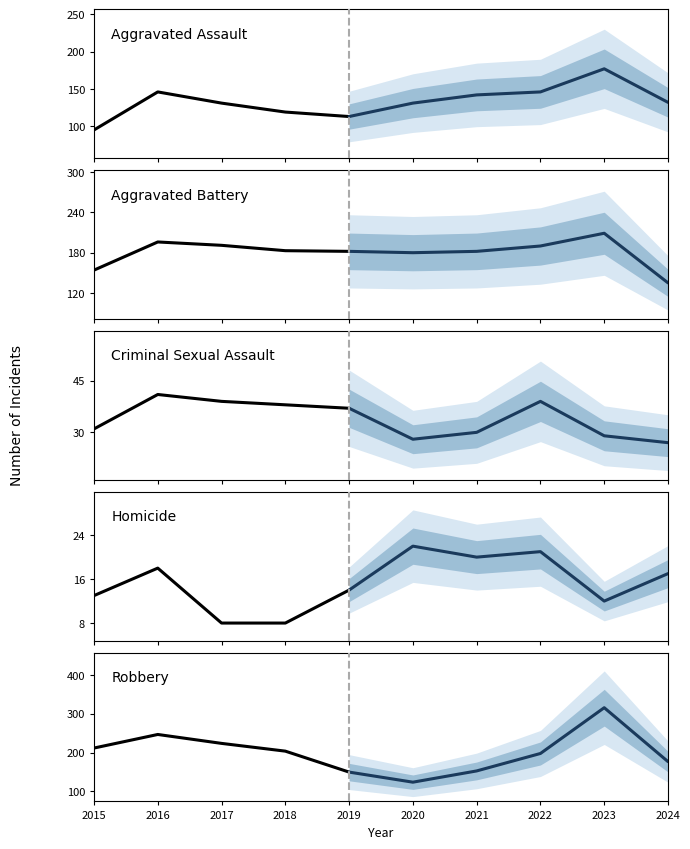

Reading left to right, extract all data points from this chart.

Aggravated Assault: 95	146	131	119	113
Aggravated Battery: 154	196	191	183	182
Criminal Sexual Assault: 31	41	39	38	37
Homicide: 13	18	8	8	14
Robbery: 212	247	224	204	150